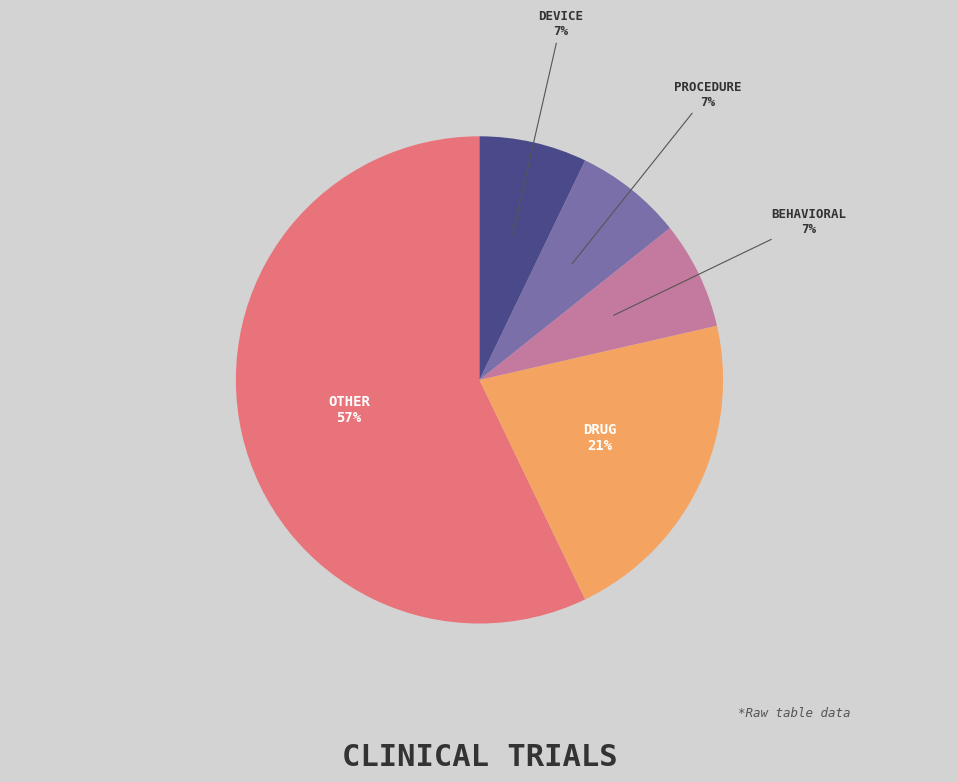

To the nearest percent, what is the average slice percentage?

20%